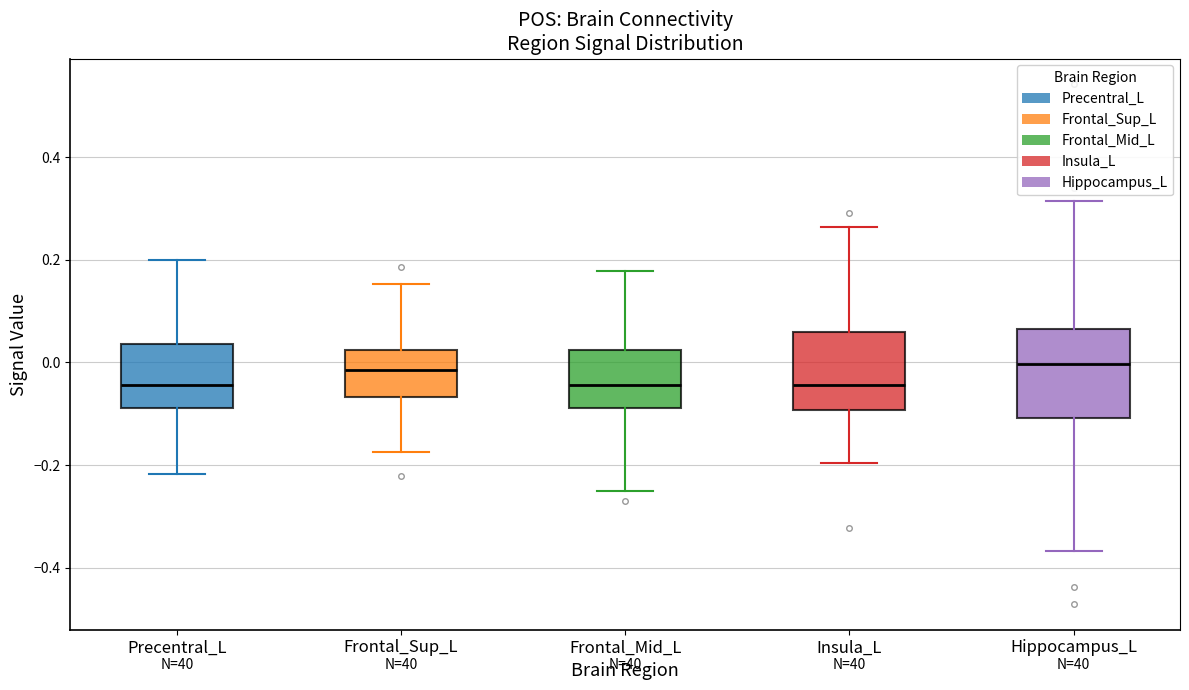

Where does the upper whisker of the box for Frontal_Sup_L end on the y-axis? The values are not printed on the chart, so give them approximately, as read against the axis.

0.16